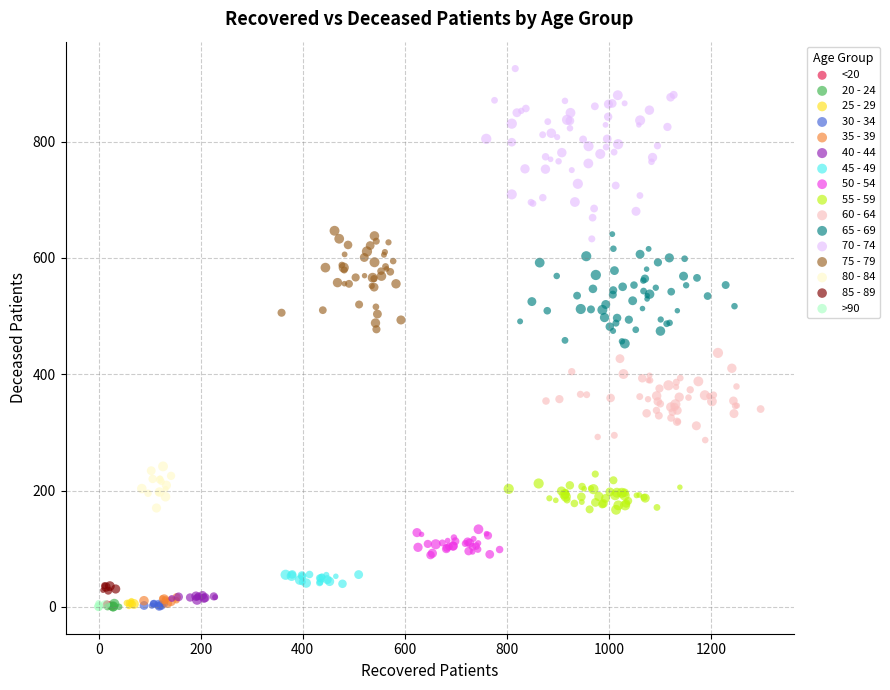

Which series has the largest Y range (max minus min)?

70 - 74